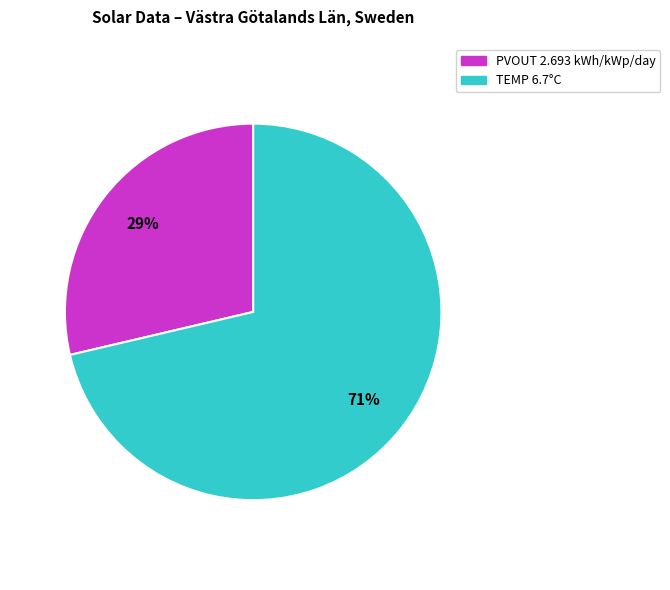

What is the majority slice?

TEMP 6.7°C